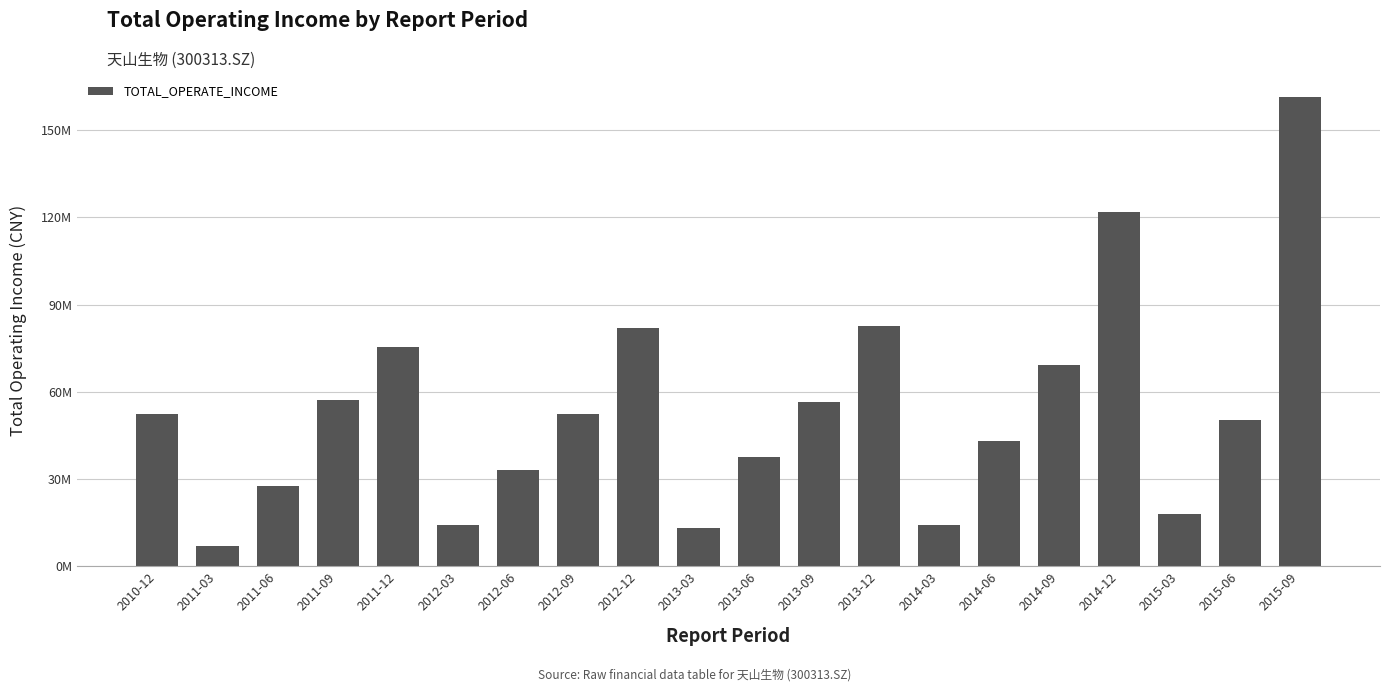

Reading left to right, transcribe all the data shown in this chart.

2010-12=52518487.5	2011-03=7017206.1	2011-06=27523997.3	2011-09=57123534.4	2011-12=75484862.4	2012-03=14311577.3	2012-06=33016825.1	2012-09=52287339.4	2012-12=82003499.1	2013-03=13025108.9	2013-06=37572717.6	2013-09=56443164.3	2013-12=82656575.6	2014-03=14363265.9	2014-06=43102329.0	2014-09=69181617.8	2014-12=121943044.7	2015-03=17823490.8	2015-06=50459891.3	2015-09=161260323.8